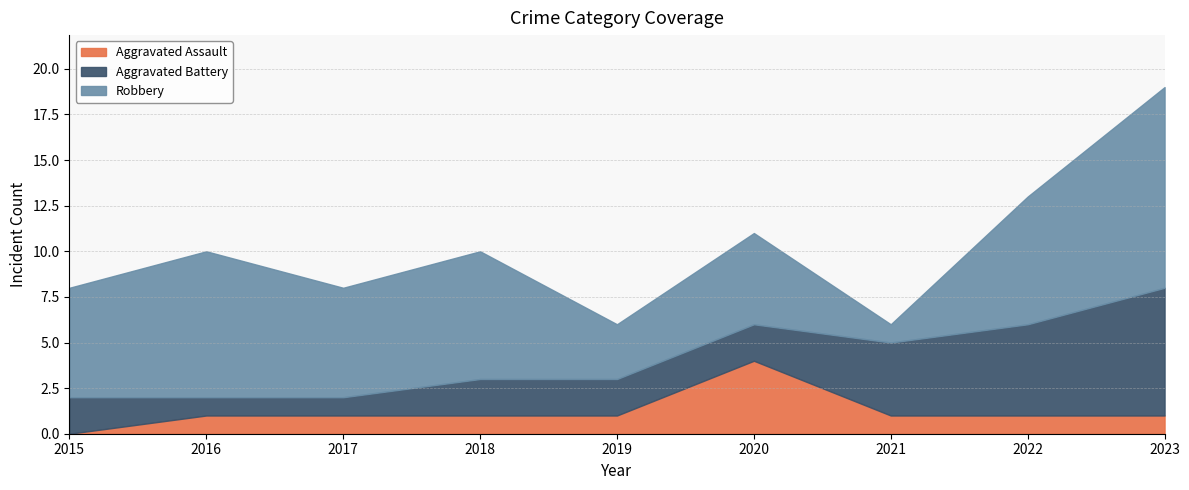

At how many categories does at least one series exceed 3?

8